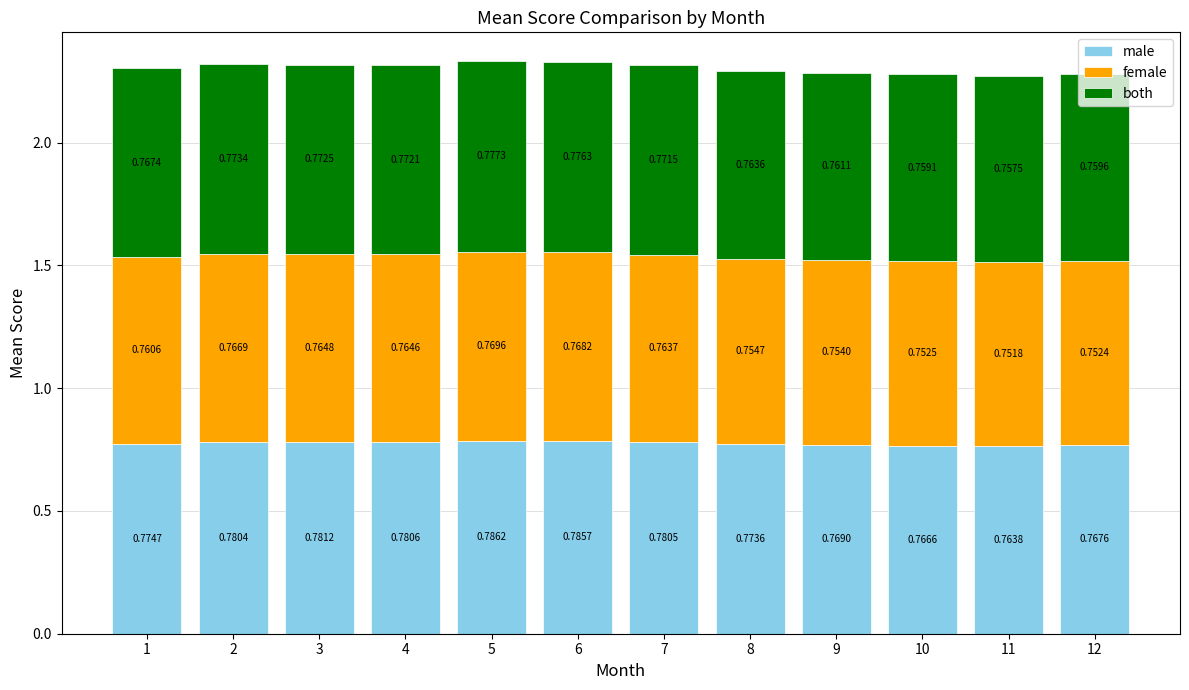

At which category is the sum across all series the highest?

5